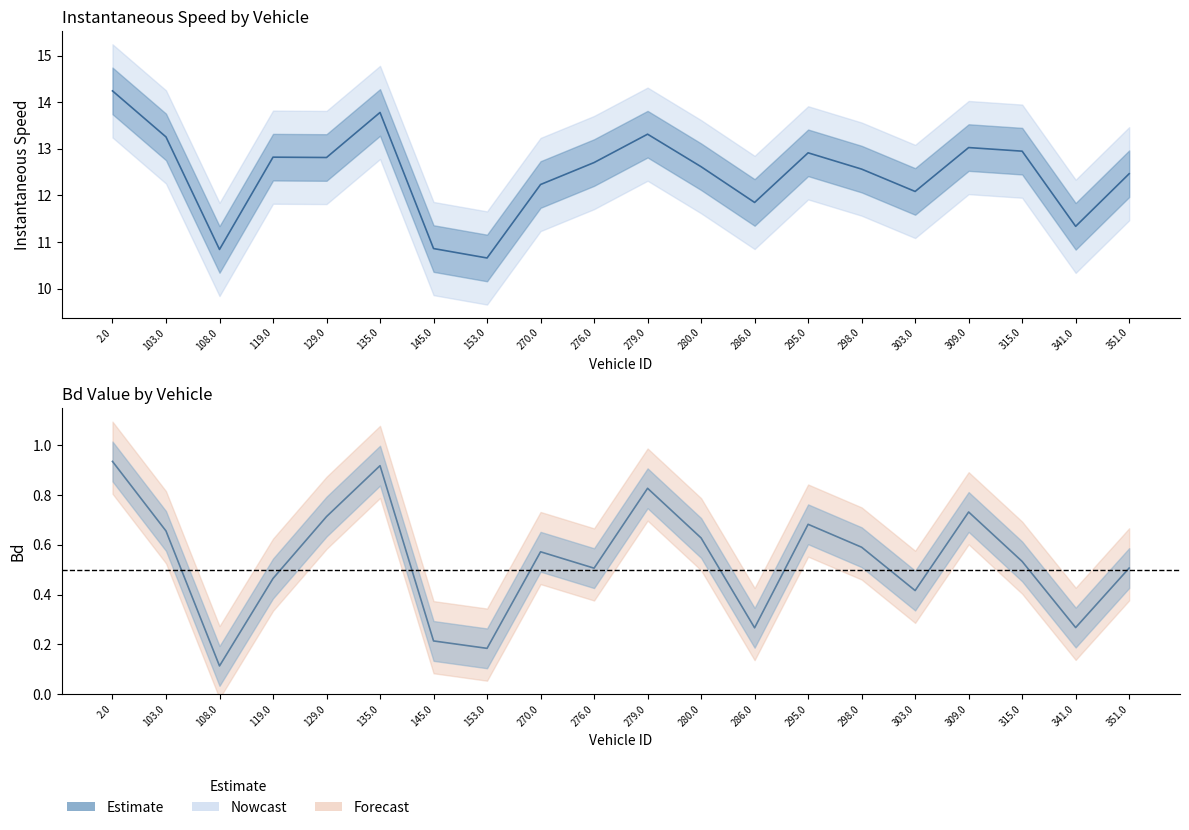

Where is the first local minimum for instspeed?

108.0